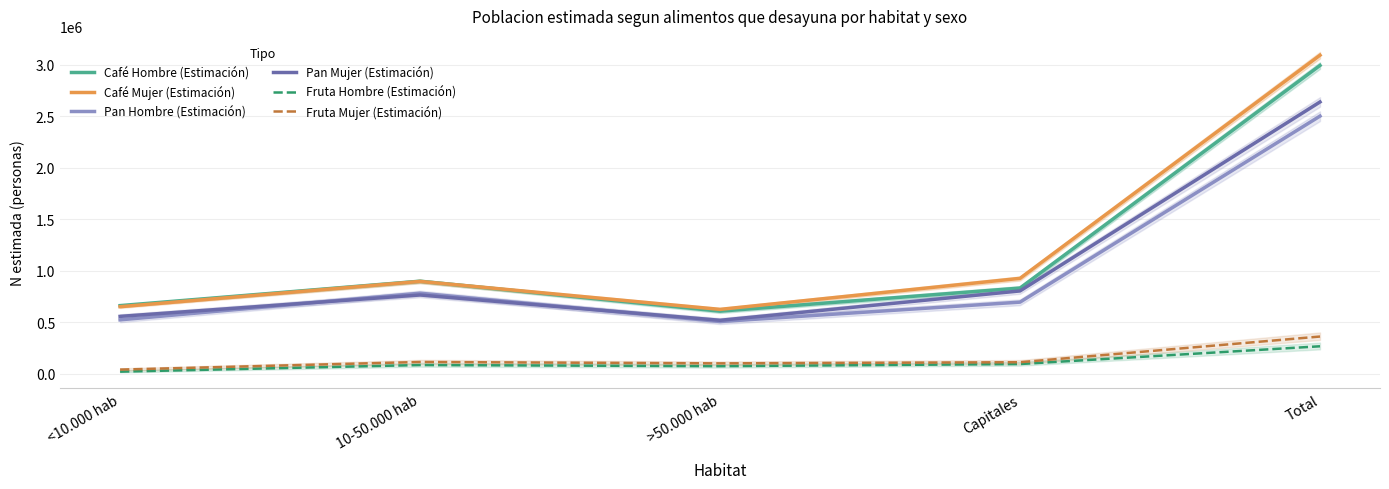

At which category is the sum across all series the highest?

Total